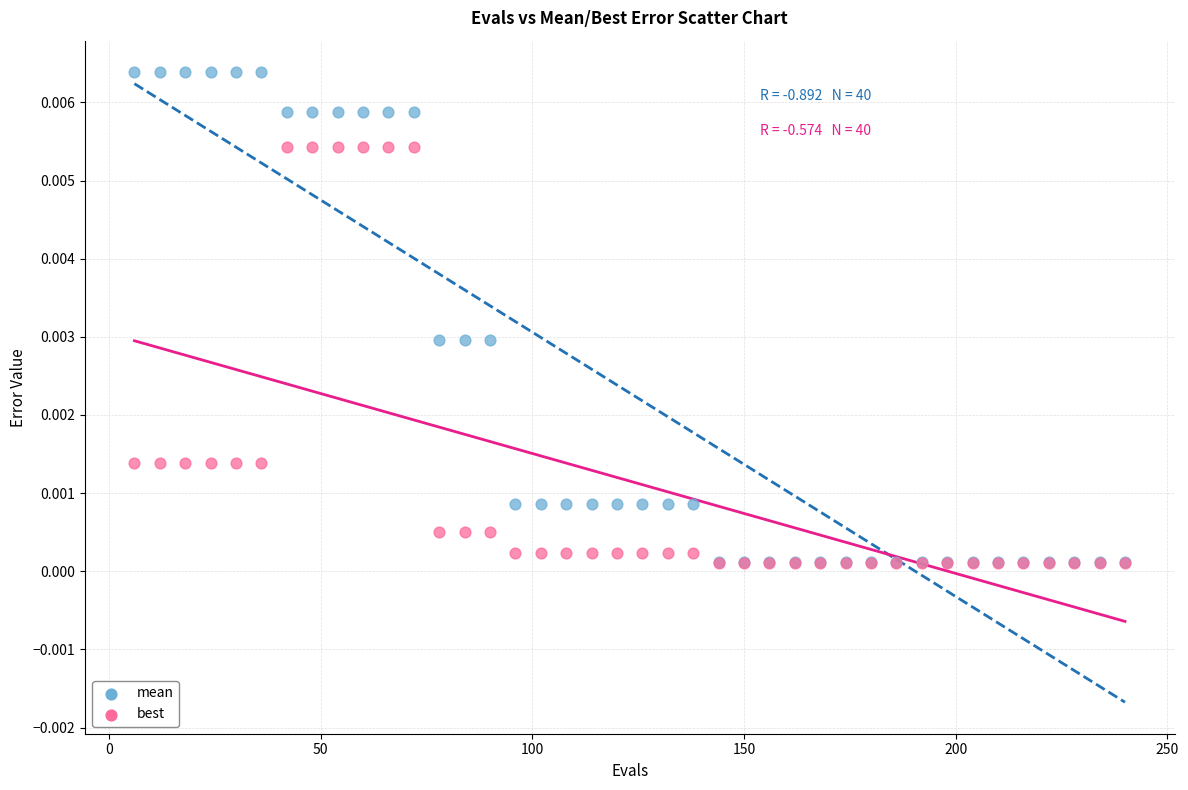

What are all the series names shown in the legend?

mean, best